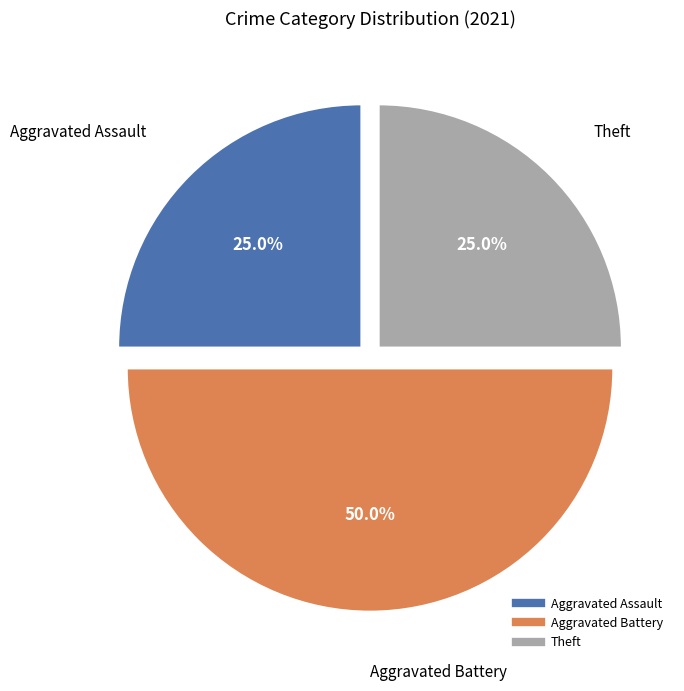

To the nearest percent, what is the difference between the largest and smallest slice percentages?

25%